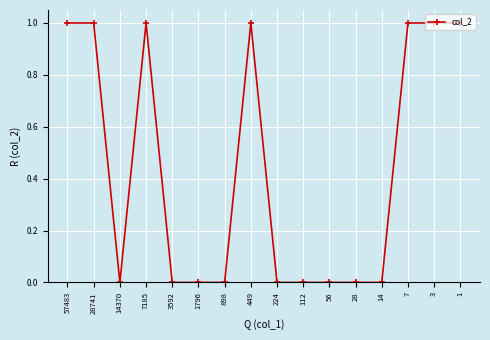

What is the sum of all values?

7